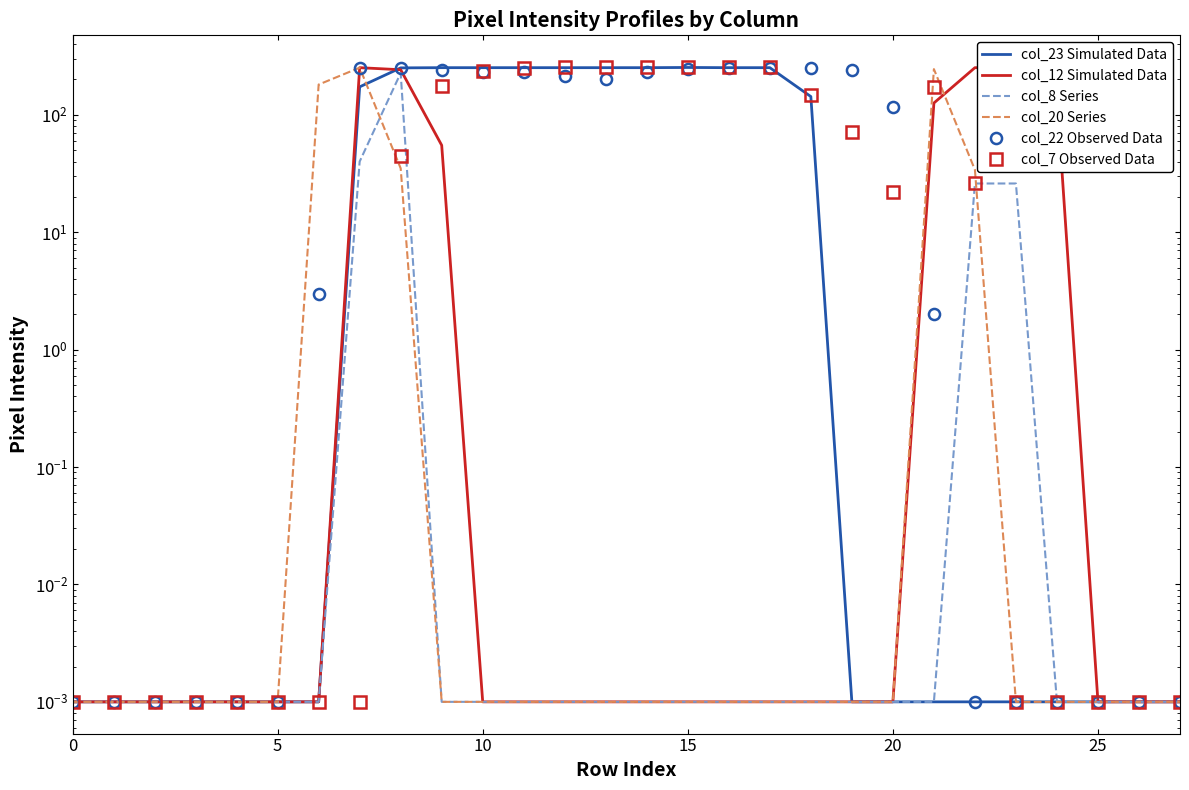

What is the label of the 10th point from the right?

18